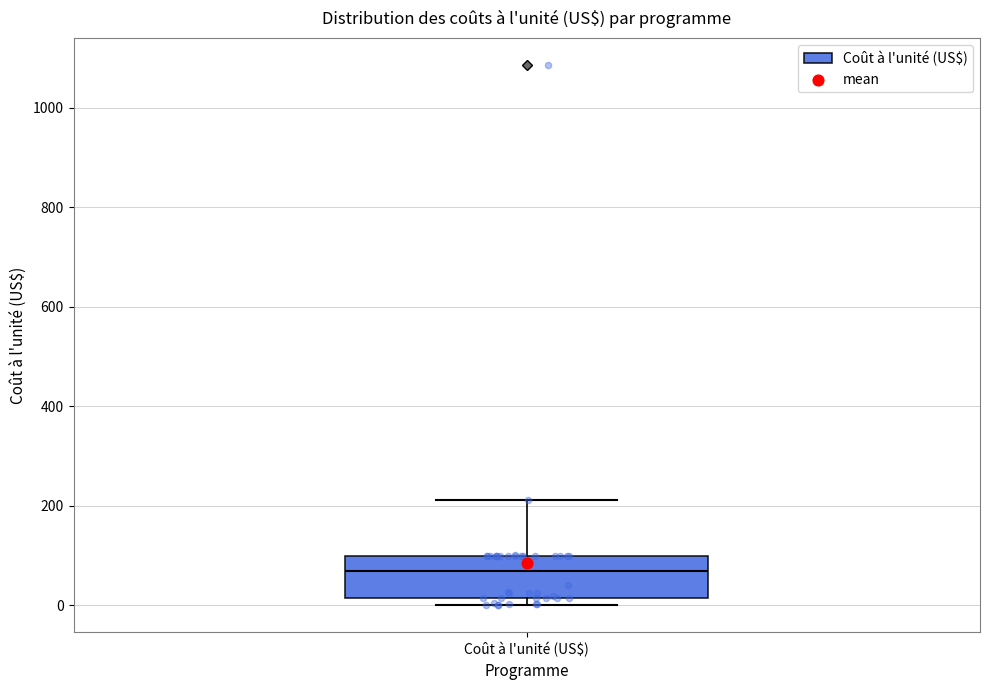

Read this box plot against the y-axis: the position of the median line, the range covered by the box, and the ends of both whiskers. The values are not printed on the chart, so give them approximately, as read against the axis.

median 60, box 20 to 100, whiskers 0 to 220